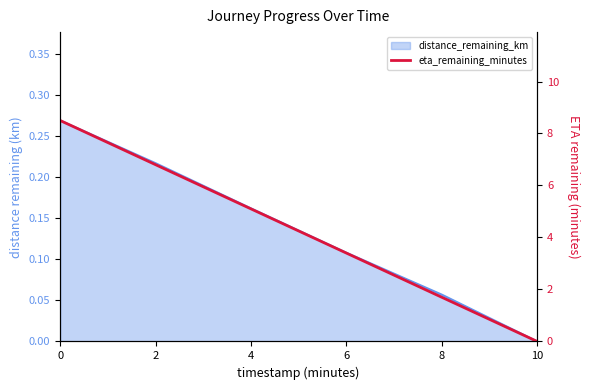

Reading left to right, transcribe all the data shown in this chart.

8.5	6.8	5.1	3.4	1.7	0.0